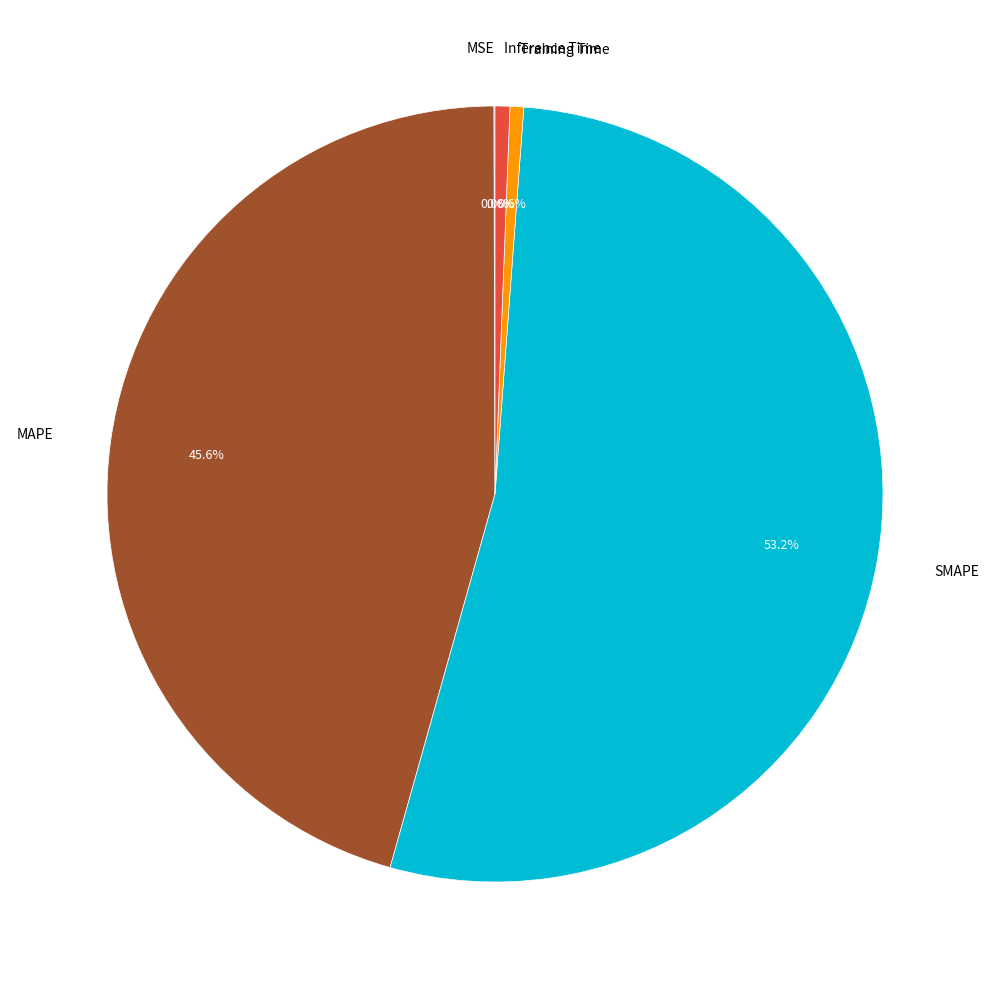

Count the number of slices in the pie.

5